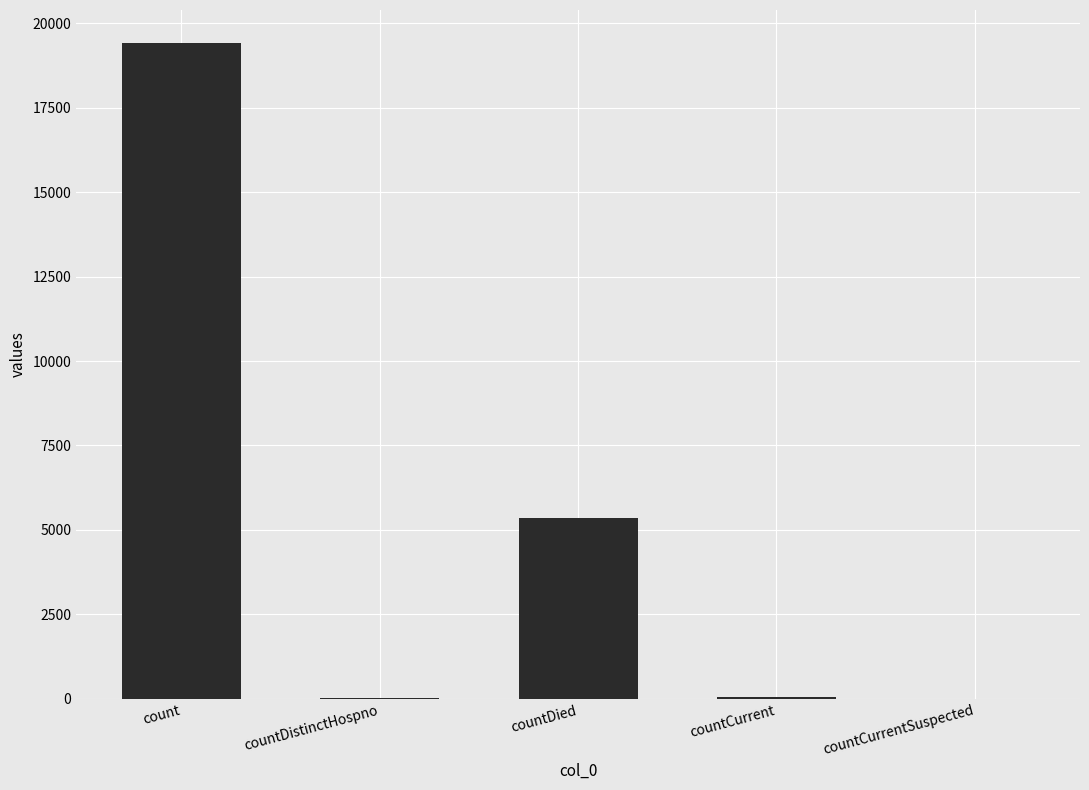

At which category does the chart reach its peak across all series?

count